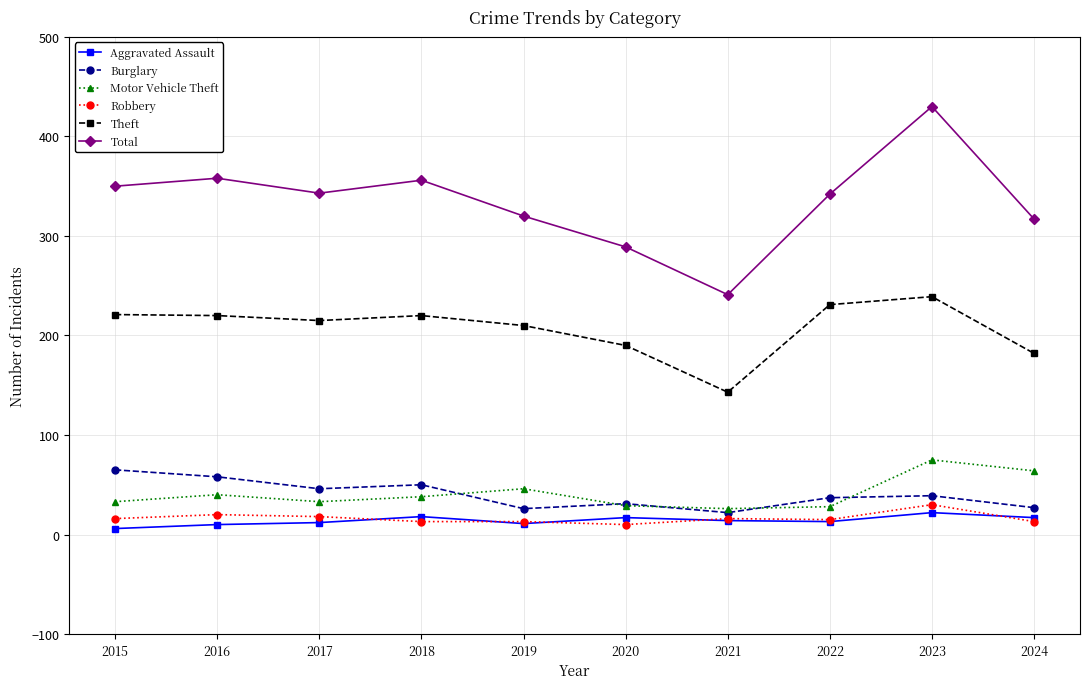

What is the difference between the highest and lowest values at 2020?

279